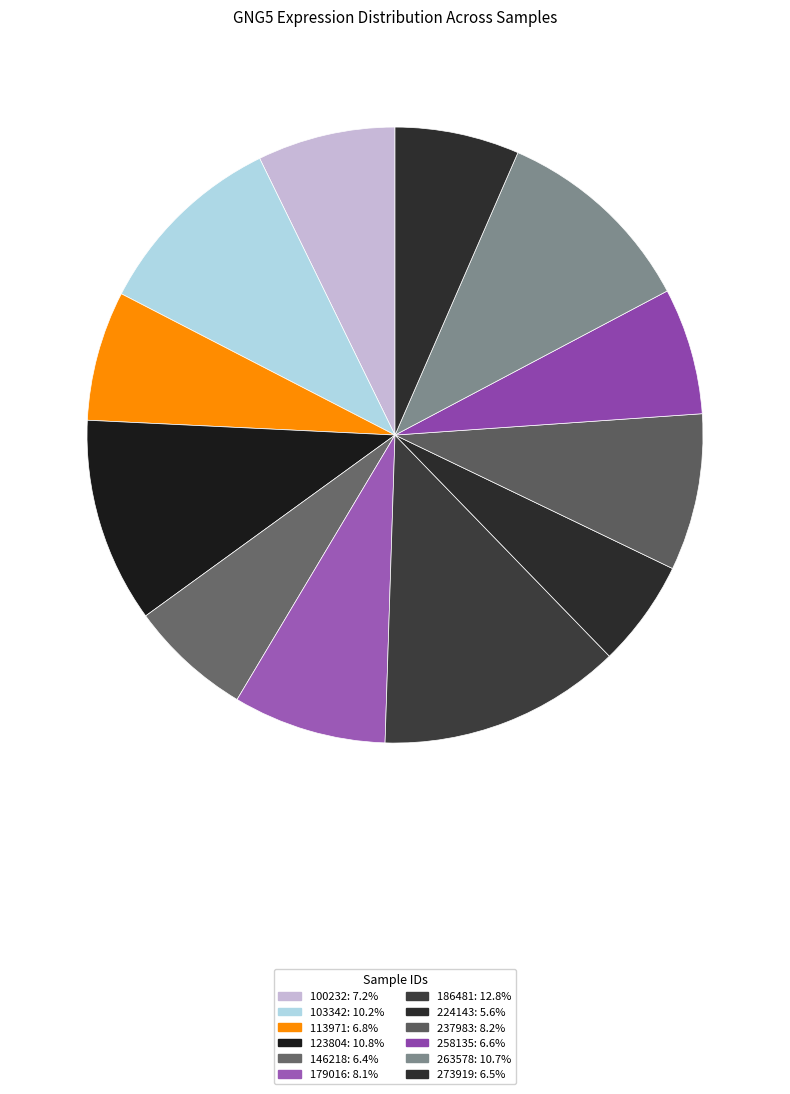

Does any single category account for the majority?

No